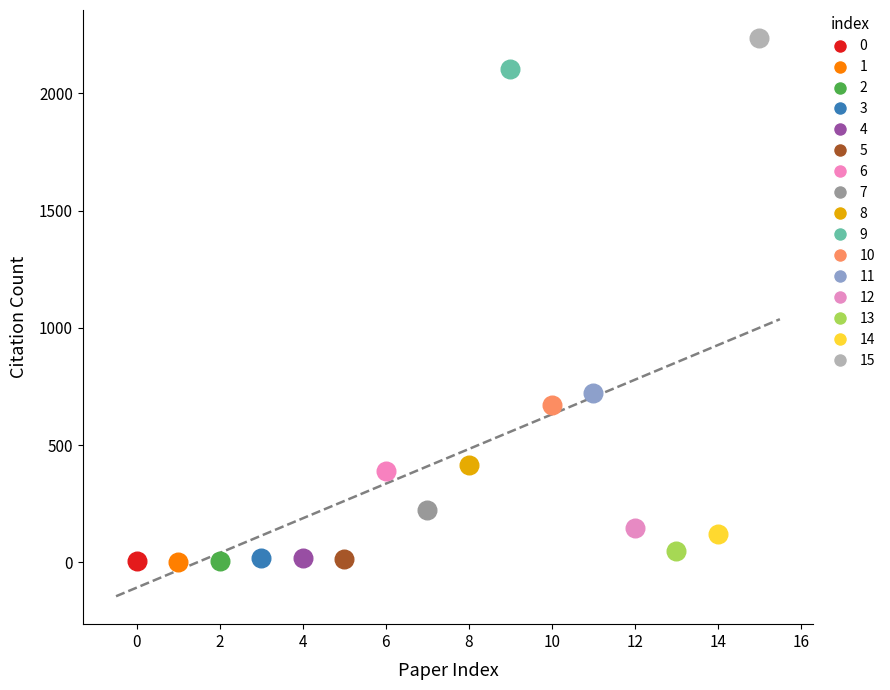

What are all the series names shown in the legend?

0, 1, 2, 3, 4, 5, 6, 7, 8, 9, 10, 11, 12, 13, 14, 15